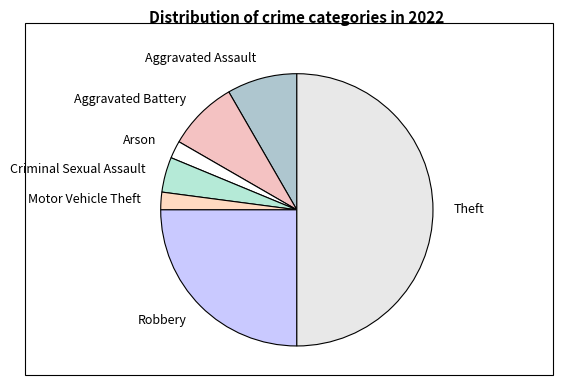

What is the largest slice in the pie chart?

Theft